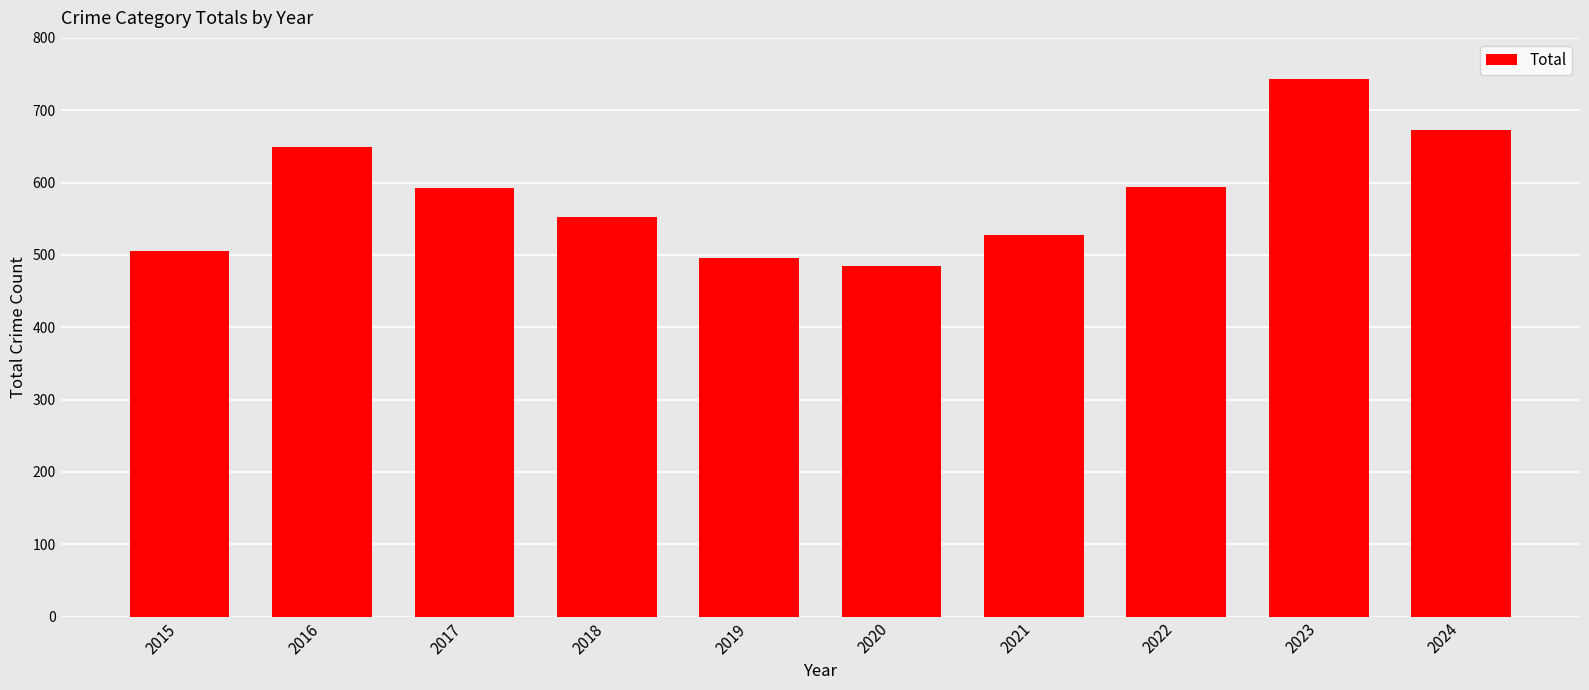

What is the ratio of the value at 2022 to the value at 2017?

1.0